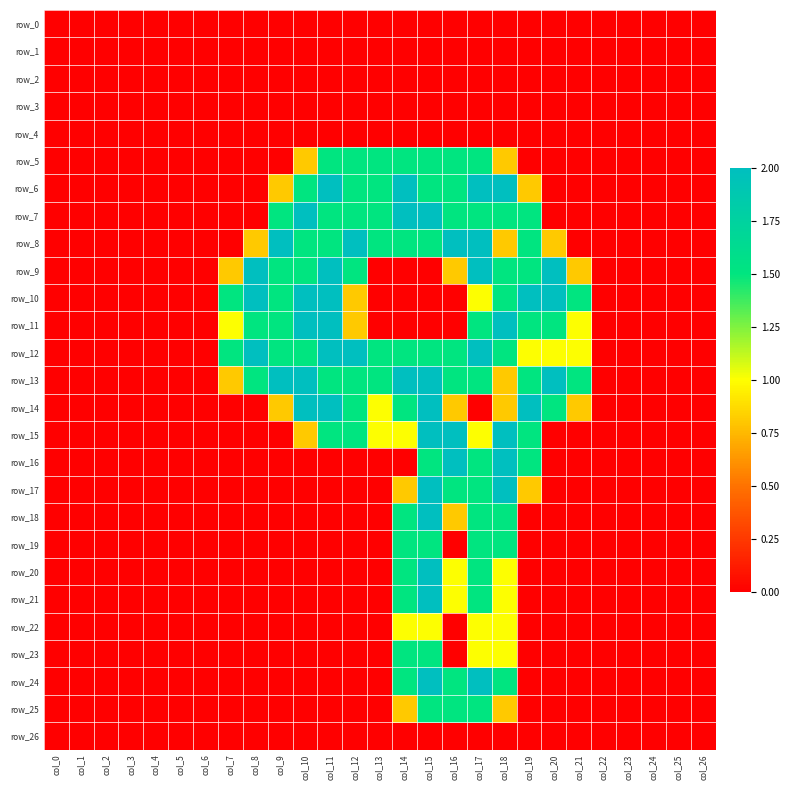

What is the difference between the row_5 values at col_10 and col_14?

0.7